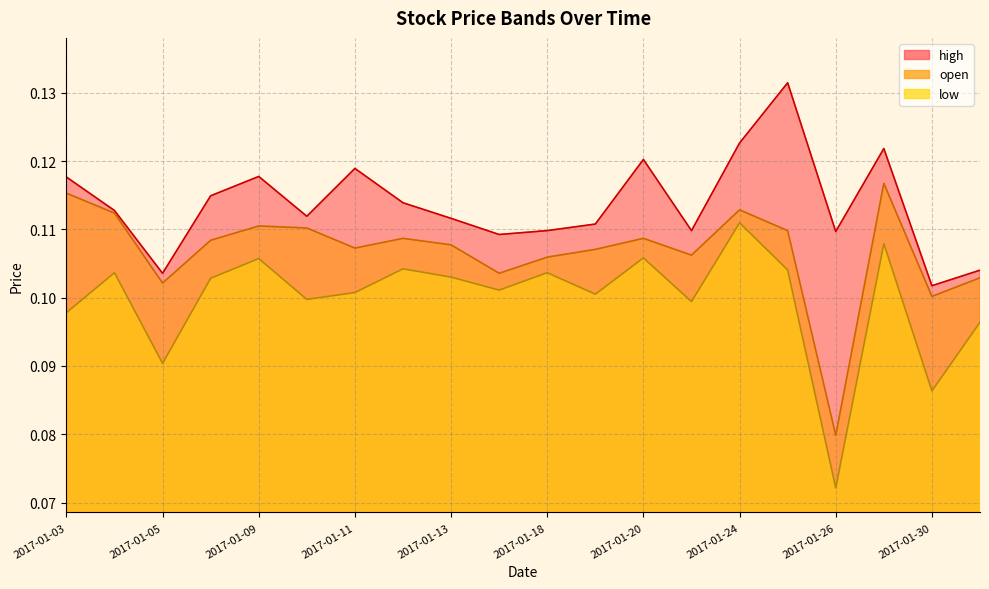

At how many categories does at least one series exceed 0?

20